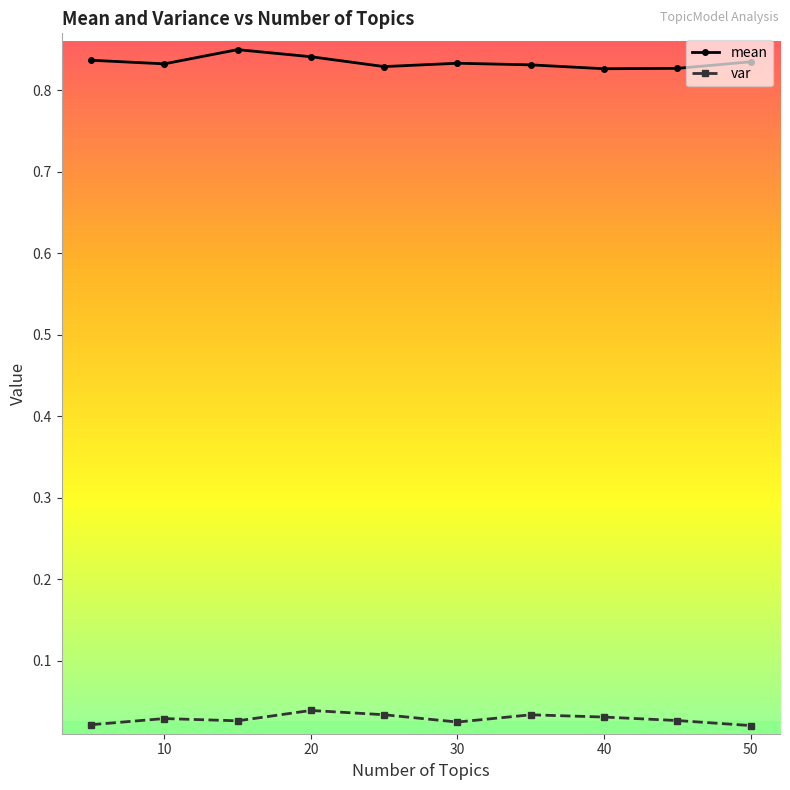

True or false: var has more than 1 points higher than both neighbors.

True